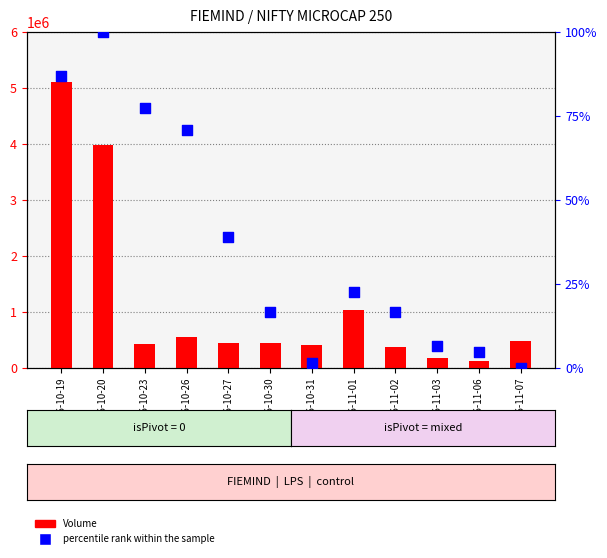

Which series reaches the maximum Y coordinate?

Volume